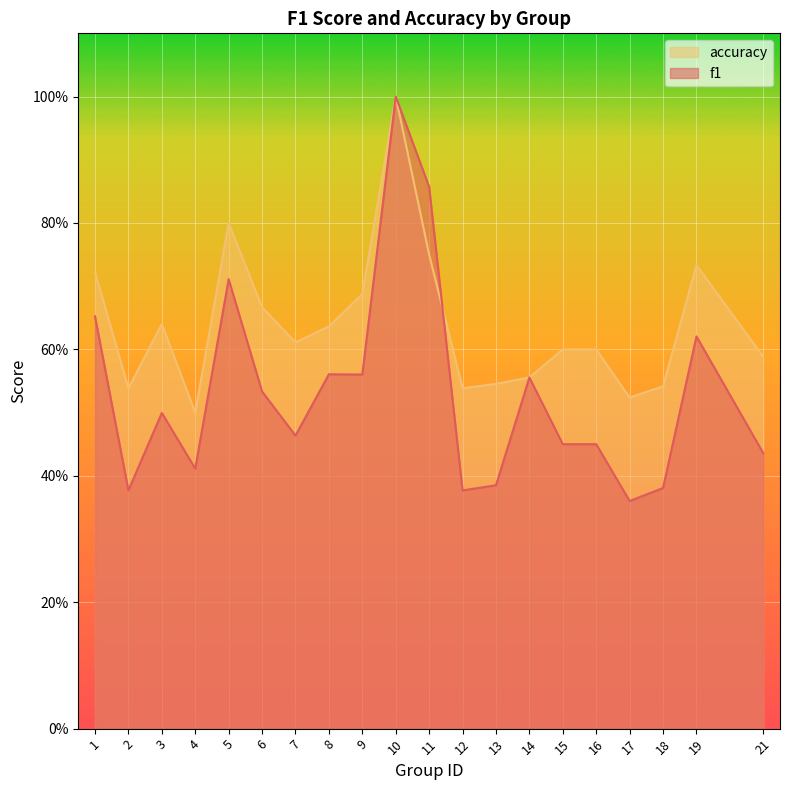

At which category does accuracy reach its first local peak?

3